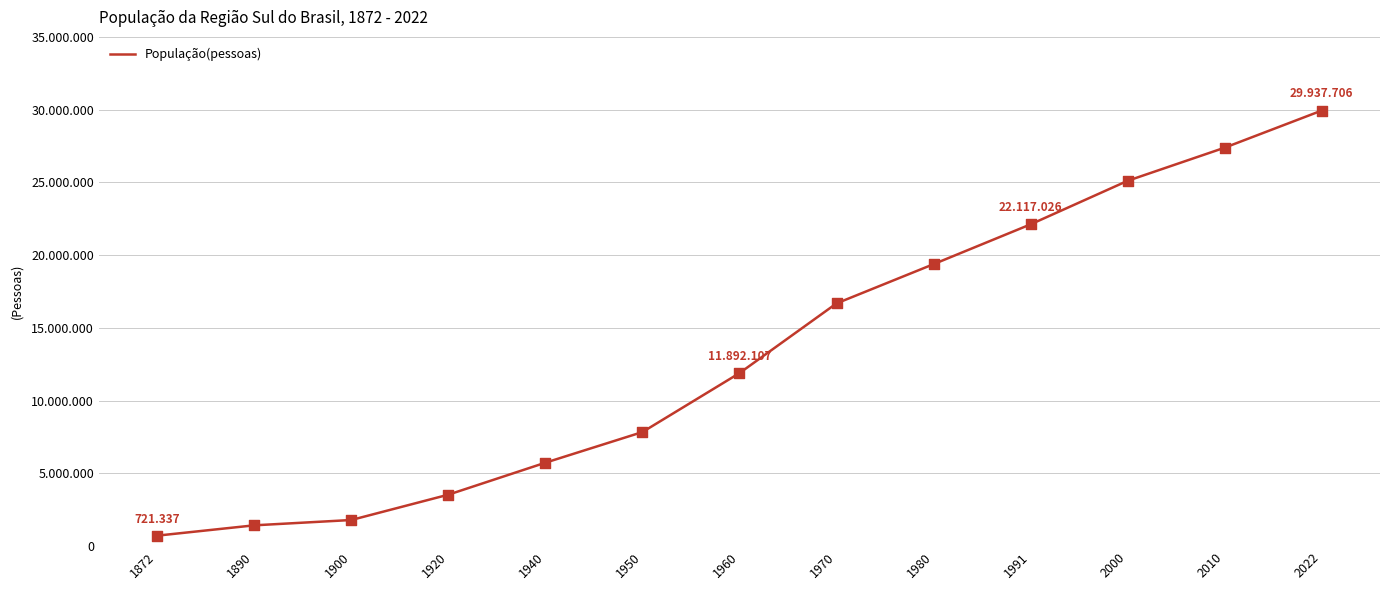

What is the ratio of the value at 1890 to the value at 1950?

0.2